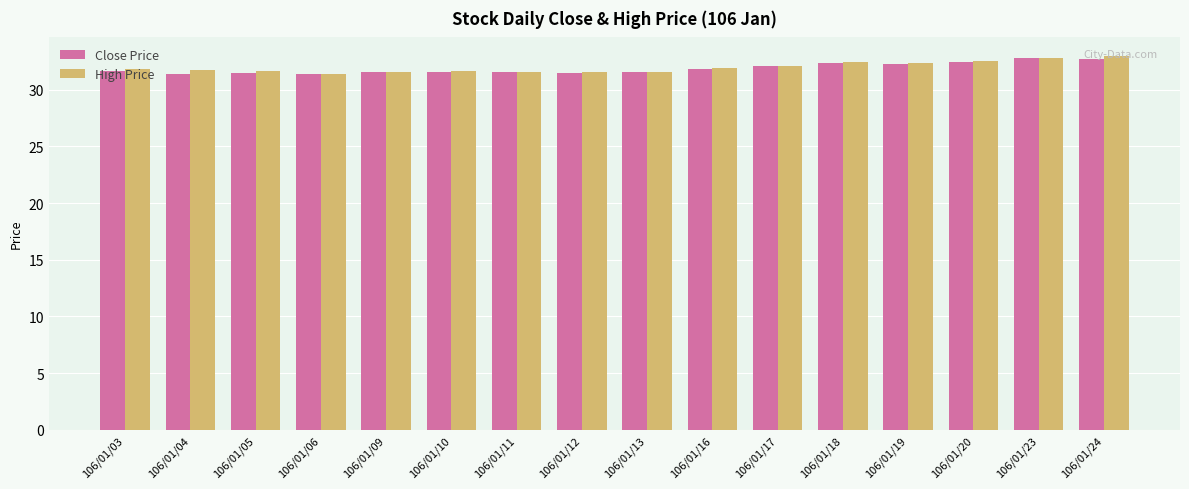

What is the minimum value shown in the chart?

31.4